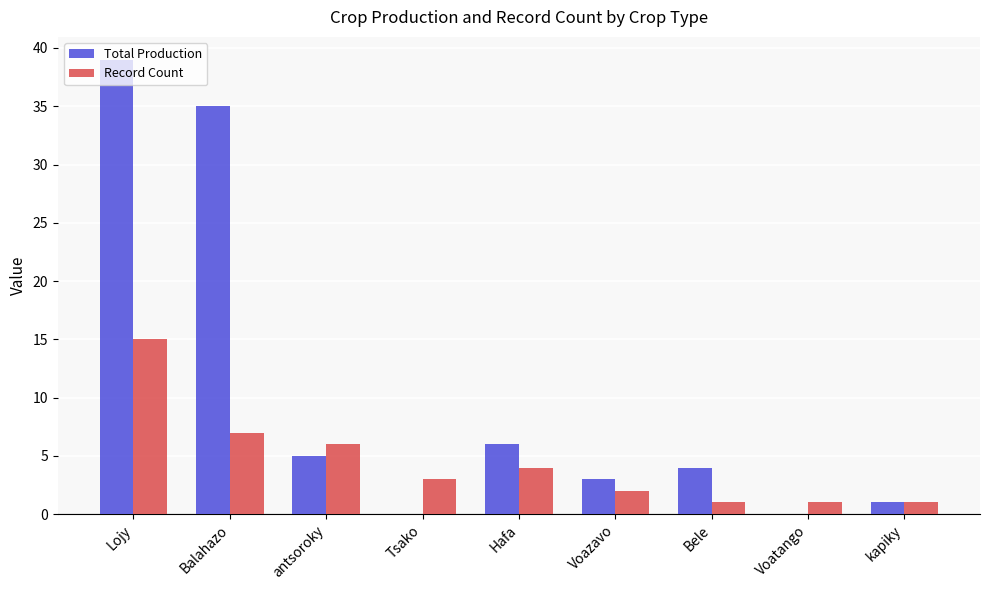

True or false: Record Count has a value of 7 at Balahazo.

True